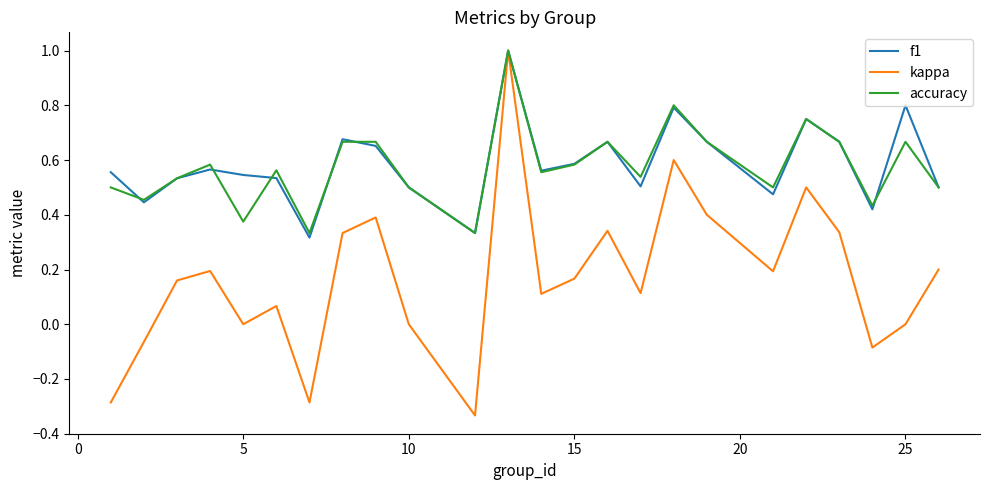

What is the highest value of the accuracy series?

1.0